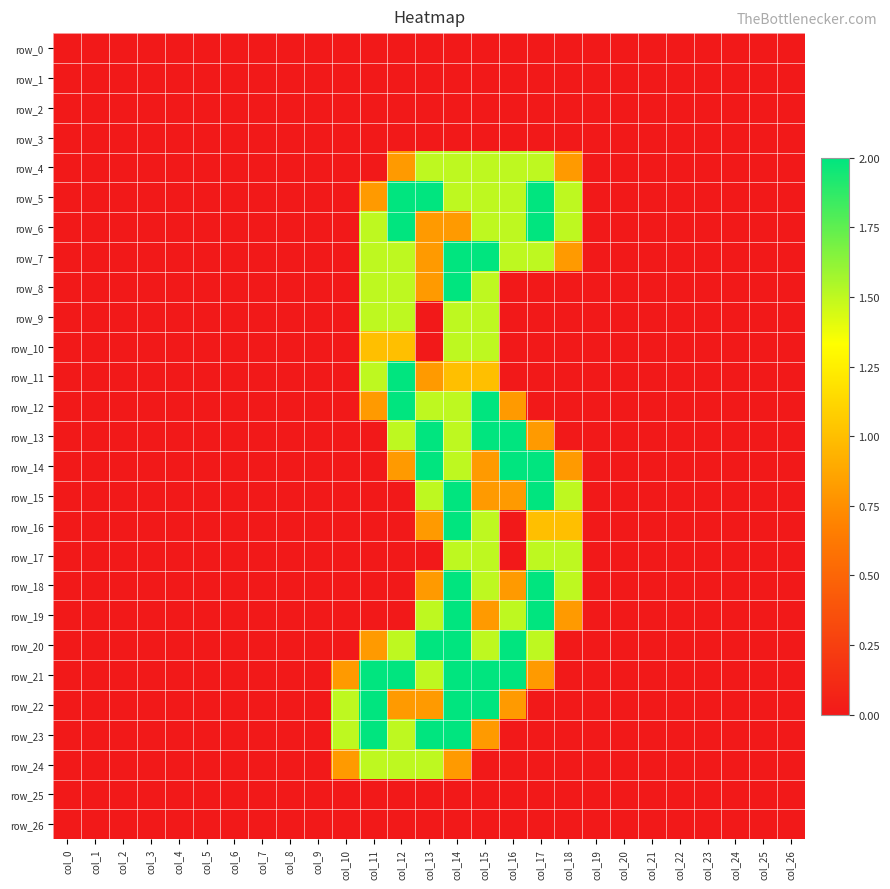

Reading right to left, list all the values displayed in this chart.

row_0: col_26=0.0	col_25=0.0	col_24=0.0	col_23=0.0	col_22=0.0	col_21=0.0	col_20=0.0	col_19=0.0	col_18=0.0	col_17=0.0	col_16=0.0	col_15=0.0	col_14=0.0	col_13=0.0	col_12=0.0	col_11=0.0	col_10=0.0	col_9=0.0	col_8=0.0	col_7=0.0	col_6=0.0	col_5=0.0	col_4=0.0	col_3=0.0	col_2=0.0	col_1=0.0	col_0=0.0
row_1: col_26=0.0	col_25=0.0	col_24=0.0	col_23=0.0	col_22=0.0	col_21=0.0	col_20=0.0	col_19=0.0	col_18=0.0	col_17=0.0	col_16=0.0	col_15=0.0	col_14=0.0	col_13=0.0	col_12=0.0	col_11=0.0	col_10=0.0	col_9=0.0	col_8=0.0	col_7=0.0	col_6=0.0	col_5=0.0	col_4=0.0	col_3=0.0	col_2=0.0	col_1=0.0	col_0=0.0
row_2: col_26=0.0	col_25=0.0	col_24=0.0	col_23=0.0	col_22=0.0	col_21=0.0	col_20=0.0	col_19=0.0	col_18=0.0	col_17=0.0	col_16=0.0	col_15=0.0	col_14=0.0	col_13=0.0	col_12=0.0	col_11=0.0	col_10=0.0	col_9=0.0	col_8=0.0	col_7=0.0	col_6=0.0	col_5=0.0	col_4=0.0	col_3=0.0	col_2=0.0	col_1=0.0	col_0=0.0
row_3: col_26=0.0	col_25=0.0	col_24=0.0	col_23=0.0	col_22=0.0	col_21=0.0	col_20=0.0	col_19=0.0	col_18=0.0	col_17=0.0	col_16=0.0	col_15=0.0	col_14=0.0	col_13=0.0	col_12=0.0	col_11=0.0	col_10=0.0	col_9=0.0	col_8=0.0	col_7=0.0	col_6=0.0	col_5=0.0	col_4=0.0	col_3=0.0	col_2=0.0	col_1=0.0	col_0=0.0
row_4: col_26=0.0	col_25=0.0	col_24=0.0	col_23=0.0	col_22=0.0	col_21=0.0	col_20=0.0	col_19=0.0	col_18=0.8	col_17=1.5	col_16=1.5	col_15=1.5	col_14=1.5	col_13=1.5	col_12=0.8	col_11=0.0	col_10=0.0	col_9=0.0	col_8=0.0	col_7=0.0	col_6=0.0	col_5=0.0	col_4=0.0	col_3=0.0	col_2=0.0	col_1=0.0	col_0=0.0
row_5: col_26=0.0	col_25=0.0	col_24=0.0	col_23=0.0	col_22=0.0	col_21=0.0	col_20=0.0	col_19=0.0	col_18=1.5	col_17=2.0	col_16=1.5	col_15=1.5	col_14=1.5	col_13=2.0	col_12=2.0	col_11=0.8	col_10=0.0	col_9=0.0	col_8=0.0	col_7=0.0	col_6=0.0	col_5=0.0	col_4=0.0	col_3=0.0	col_2=0.0	col_1=0.0	col_0=0.0
row_6: col_26=0.0	col_25=0.0	col_24=0.0	col_23=0.0	col_22=0.0	col_21=0.0	col_20=0.0	col_19=0.0	col_18=1.5	col_17=2.0	col_16=1.5	col_15=1.5	col_14=0.8	col_13=0.8	col_12=2.0	col_11=1.5	col_10=0.0	col_9=0.0	col_8=0.0	col_7=0.0	col_6=0.0	col_5=0.0	col_4=0.0	col_3=0.0	col_2=0.0	col_1=0.0	col_0=0.0
row_7: col_26=0.0	col_25=0.0	col_24=0.0	col_23=0.0	col_22=0.0	col_21=0.0	col_20=0.0	col_19=0.0	col_18=0.8	col_17=1.5	col_16=1.5	col_15=2.0	col_14=2.0	col_13=0.8	col_12=1.5	col_11=1.5	col_10=0.0	col_9=0.0	col_8=0.0	col_7=0.0	col_6=0.0	col_5=0.0	col_4=0.0	col_3=0.0	col_2=0.0	col_1=0.0	col_0=0.0
row_8: col_26=0.0	col_25=0.0	col_24=0.0	col_23=0.0	col_22=0.0	col_21=0.0	col_20=0.0	col_19=0.0	col_18=0.0	col_17=0.0	col_16=0.0	col_15=1.5	col_14=2.0	col_13=0.8	col_12=1.5	col_11=1.5	col_10=0.0	col_9=0.0	col_8=0.0	col_7=0.0	col_6=0.0	col_5=0.0	col_4=0.0	col_3=0.0	col_2=0.0	col_1=0.0	col_0=0.0
row_9: col_26=0.0	col_25=0.0	col_24=0.0	col_23=0.0	col_22=0.0	col_21=0.0	col_20=0.0	col_19=0.0	col_18=0.0	col_17=0.0	col_16=0.0	col_15=1.5	col_14=1.5	col_13=0.0	col_12=1.5	col_11=1.5	col_10=0.0	col_9=0.0	col_8=0.0	col_7=0.0	col_6=0.0	col_5=0.0	col_4=0.0	col_3=0.0	col_2=0.0	col_1=0.0	col_0=0.0
row_10: col_26=0.0	col_25=0.0	col_24=0.0	col_23=0.0	col_22=0.0	col_21=0.0	col_20=0.0	col_19=0.0	col_18=0.0	col_17=0.0	col_16=0.0	col_15=1.5	col_14=1.5	col_13=0.0	col_12=1.0	col_11=1.0	col_10=0.0	col_9=0.0	col_8=0.0	col_7=0.0	col_6=0.0	col_5=0.0	col_4=0.0	col_3=0.0	col_2=0.0	col_1=0.0	col_0=0.0
row_11: col_26=0.0	col_25=0.0	col_24=0.0	col_23=0.0	col_22=0.0	col_21=0.0	col_20=0.0	col_19=0.0	col_18=0.0	col_17=0.0	col_16=0.0	col_15=1.0	col_14=1.0	col_13=0.8	col_12=2.0	col_11=1.5	col_10=0.0	col_9=0.0	col_8=0.0	col_7=0.0	col_6=0.0	col_5=0.0	col_4=0.0	col_3=0.0	col_2=0.0	col_1=0.0	col_0=0.0
row_12: col_26=0.0	col_25=0.0	col_24=0.0	col_23=0.0	col_22=0.0	col_21=0.0	col_20=0.0	col_19=0.0	col_18=0.0	col_17=0.0	col_16=0.8	col_15=2.0	col_14=1.5	col_13=1.5	col_12=2.0	col_11=0.8	col_10=0.0	col_9=0.0	col_8=0.0	col_7=0.0	col_6=0.0	col_5=0.0	col_4=0.0	col_3=0.0	col_2=0.0	col_1=0.0	col_0=0.0
row_13: col_26=0.0	col_25=0.0	col_24=0.0	col_23=0.0	col_22=0.0	col_21=0.0	col_20=0.0	col_19=0.0	col_18=0.0	col_17=0.8	col_16=2.0	col_15=2.0	col_14=1.5	col_13=2.0	col_12=1.5	col_11=0.0	col_10=0.0	col_9=0.0	col_8=0.0	col_7=0.0	col_6=0.0	col_5=0.0	col_4=0.0	col_3=0.0	col_2=0.0	col_1=0.0	col_0=0.0
row_14: col_26=0.0	col_25=0.0	col_24=0.0	col_23=0.0	col_22=0.0	col_21=0.0	col_20=0.0	col_19=0.0	col_18=0.8	col_17=2.0	col_16=2.0	col_15=0.8	col_14=1.5	col_13=2.0	col_12=0.8	col_11=0.0	col_10=0.0	col_9=0.0	col_8=0.0	col_7=0.0	col_6=0.0	col_5=0.0	col_4=0.0	col_3=0.0	col_2=0.0	col_1=0.0	col_0=0.0
row_15: col_26=0.0	col_25=0.0	col_24=0.0	col_23=0.0	col_22=0.0	col_21=0.0	col_20=0.0	col_19=0.0	col_18=1.5	col_17=2.0	col_16=0.8	col_15=0.8	col_14=2.0	col_13=1.5	col_12=0.0	col_11=0.0	col_10=0.0	col_9=0.0	col_8=0.0	col_7=0.0	col_6=0.0	col_5=0.0	col_4=0.0	col_3=0.0	col_2=0.0	col_1=0.0	col_0=0.0
row_16: col_26=0.0	col_25=0.0	col_24=0.0	col_23=0.0	col_22=0.0	col_21=0.0	col_20=0.0	col_19=0.0	col_18=1.0	col_17=1.0	col_16=0.0	col_15=1.5	col_14=2.0	col_13=0.8	col_12=0.0	col_11=0.0	col_10=0.0	col_9=0.0	col_8=0.0	col_7=0.0	col_6=0.0	col_5=0.0	col_4=0.0	col_3=0.0	col_2=0.0	col_1=0.0	col_0=0.0
row_17: col_26=0.0	col_25=0.0	col_24=0.0	col_23=0.0	col_22=0.0	col_21=0.0	col_20=0.0	col_19=0.0	col_18=1.5	col_17=1.5	col_16=0.0	col_15=1.5	col_14=1.5	col_13=0.0	col_12=0.0	col_11=0.0	col_10=0.0	col_9=0.0	col_8=0.0	col_7=0.0	col_6=0.0	col_5=0.0	col_4=0.0	col_3=0.0	col_2=0.0	col_1=0.0	col_0=0.0
row_18: col_26=0.0	col_25=0.0	col_24=0.0	col_23=0.0	col_22=0.0	col_21=0.0	col_20=0.0	col_19=0.0	col_18=1.5	col_17=2.0	col_16=0.8	col_15=1.5	col_14=2.0	col_13=0.8	col_12=0.0	col_11=0.0	col_10=0.0	col_9=0.0	col_8=0.0	col_7=0.0	col_6=0.0	col_5=0.0	col_4=0.0	col_3=0.0	col_2=0.0	col_1=0.0	col_0=0.0
row_19: col_26=0.0	col_25=0.0	col_24=0.0	col_23=0.0	col_22=0.0	col_21=0.0	col_20=0.0	col_19=0.0	col_18=0.8	col_17=2.0	col_16=1.5	col_15=0.8	col_14=2.0	col_13=1.5	col_12=0.0	col_11=0.0	col_10=0.0	col_9=0.0	col_8=0.0	col_7=0.0	col_6=0.0	col_5=0.0	col_4=0.0	col_3=0.0	col_2=0.0	col_1=0.0	col_0=0.0
row_20: col_26=0.0	col_25=0.0	col_24=0.0	col_23=0.0	col_22=0.0	col_21=0.0	col_20=0.0	col_19=0.0	col_18=0.0	col_17=1.5	col_16=2.0	col_15=1.5	col_14=2.0	col_13=2.0	col_12=1.5	col_11=0.8	col_10=0.0	col_9=0.0	col_8=0.0	col_7=0.0	col_6=0.0	col_5=0.0	col_4=0.0	col_3=0.0	col_2=0.0	col_1=0.0	col_0=0.0
row_21: col_26=0.0	col_25=0.0	col_24=0.0	col_23=0.0	col_22=0.0	col_21=0.0	col_20=0.0	col_19=0.0	col_18=0.0	col_17=0.8	col_16=2.0	col_15=2.0	col_14=2.0	col_13=1.5	col_12=2.0	col_11=2.0	col_10=0.8	col_9=0.0	col_8=0.0	col_7=0.0	col_6=0.0	col_5=0.0	col_4=0.0	col_3=0.0	col_2=0.0	col_1=0.0	col_0=0.0
row_22: col_26=0.0	col_25=0.0	col_24=0.0	col_23=0.0	col_22=0.0	col_21=0.0	col_20=0.0	col_19=0.0	col_18=0.0	col_17=0.0	col_16=0.8	col_15=2.0	col_14=2.0	col_13=0.8	col_12=0.8	col_11=2.0	col_10=1.5	col_9=0.0	col_8=0.0	col_7=0.0	col_6=0.0	col_5=0.0	col_4=0.0	col_3=0.0	col_2=0.0	col_1=0.0	col_0=0.0
row_23: col_26=0.0	col_25=0.0	col_24=0.0	col_23=0.0	col_22=0.0	col_21=0.0	col_20=0.0	col_19=0.0	col_18=0.0	col_17=0.0	col_16=0.0	col_15=0.8	col_14=2.0	col_13=2.0	col_12=1.5	col_11=2.0	col_10=1.5	col_9=0.0	col_8=0.0	col_7=0.0	col_6=0.0	col_5=0.0	col_4=0.0	col_3=0.0	col_2=0.0	col_1=0.0	col_0=0.0
row_24: col_26=0.0	col_25=0.0	col_24=0.0	col_23=0.0	col_22=0.0	col_21=0.0	col_20=0.0	col_19=0.0	col_18=0.0	col_17=0.0	col_16=0.0	col_15=0.0	col_14=0.8	col_13=1.5	col_12=1.5	col_11=1.5	col_10=0.8	col_9=0.0	col_8=0.0	col_7=0.0	col_6=0.0	col_5=0.0	col_4=0.0	col_3=0.0	col_2=0.0	col_1=0.0	col_0=0.0
row_25: col_26=0.0	col_25=0.0	col_24=0.0	col_23=0.0	col_22=0.0	col_21=0.0	col_20=0.0	col_19=0.0	col_18=0.0	col_17=0.0	col_16=0.0	col_15=0.0	col_14=0.0	col_13=0.0	col_12=0.0	col_11=0.0	col_10=0.0	col_9=0.0	col_8=0.0	col_7=0.0	col_6=0.0	col_5=0.0	col_4=0.0	col_3=0.0	col_2=0.0	col_1=0.0	col_0=0.0
row_26: col_26=0.0	col_25=0.0	col_24=0.0	col_23=0.0	col_22=0.0	col_21=0.0	col_20=0.0	col_19=0.0	col_18=0.0	col_17=0.0	col_16=0.0	col_15=0.0	col_14=0.0	col_13=0.0	col_12=0.0	col_11=0.0	col_10=0.0	col_9=0.0	col_8=0.0	col_7=0.0	col_6=0.0	col_5=0.0	col_4=0.0	col_3=0.0	col_2=0.0	col_1=0.0	col_0=0.0